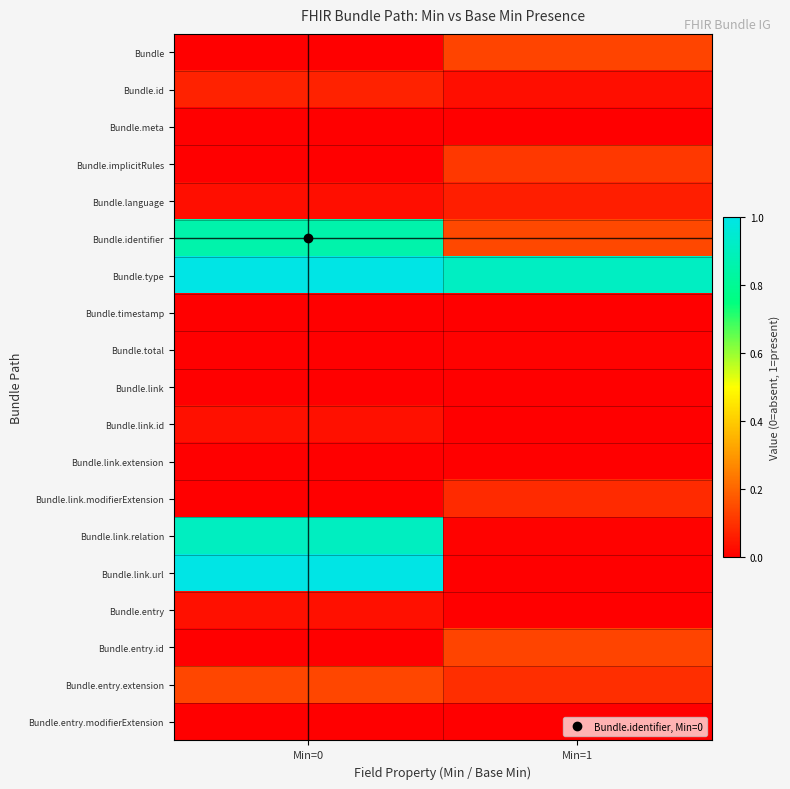

Rank the series by their maximum value, from highest to lowest.

Bundle.type, Bundle.link.url, Bundle.link.relation, Bundle.identifier, Bundle.entry.extension, Bundle, Bundle.entry.id, Bundle.implicitRules, Bundle.link.modifierExtension, Bundle.id, Bundle.language, Bundle.link.id, Bundle.entry, Bundle.total, Bundle.meta, Bundle.timestamp, Bundle.link, Bundle.link.extension, Bundle.entry.modifierExtension